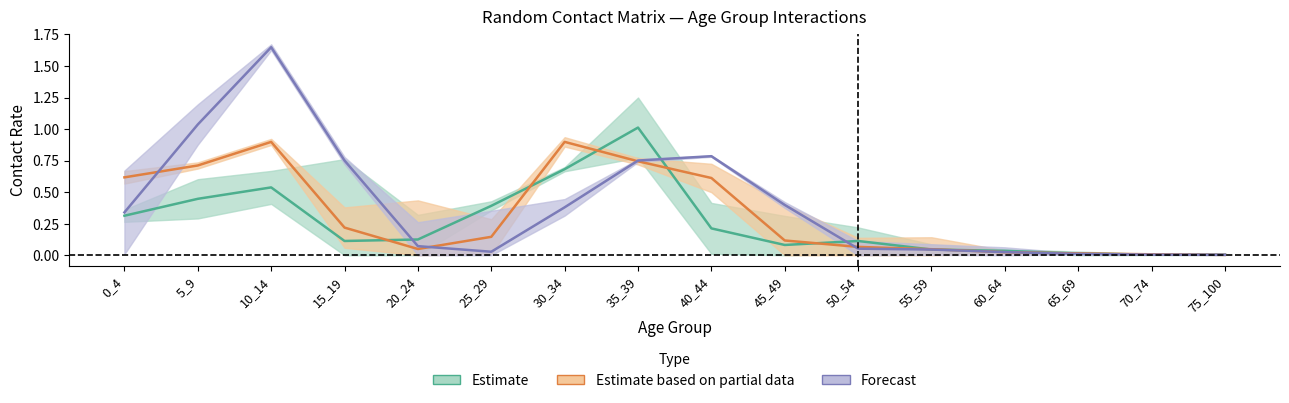

Is this an area chart (filled region under the line)?

No